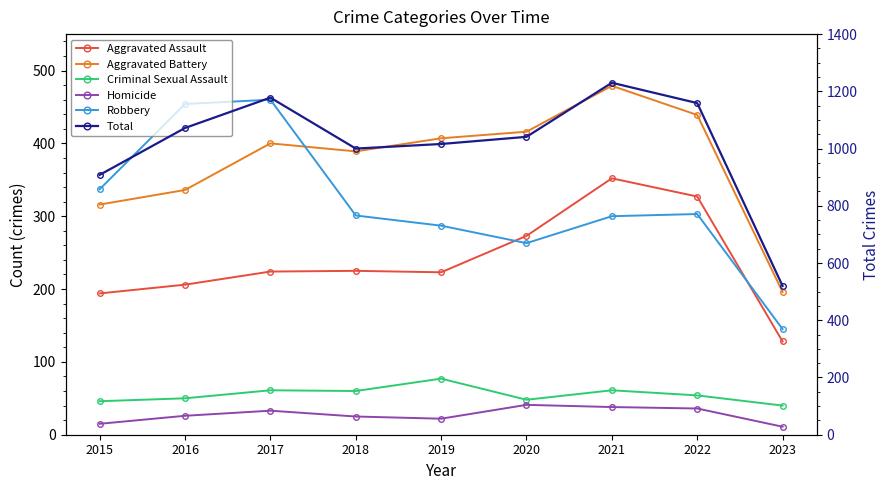

True or false: Robbery has more than 0 interior local peaks.

True